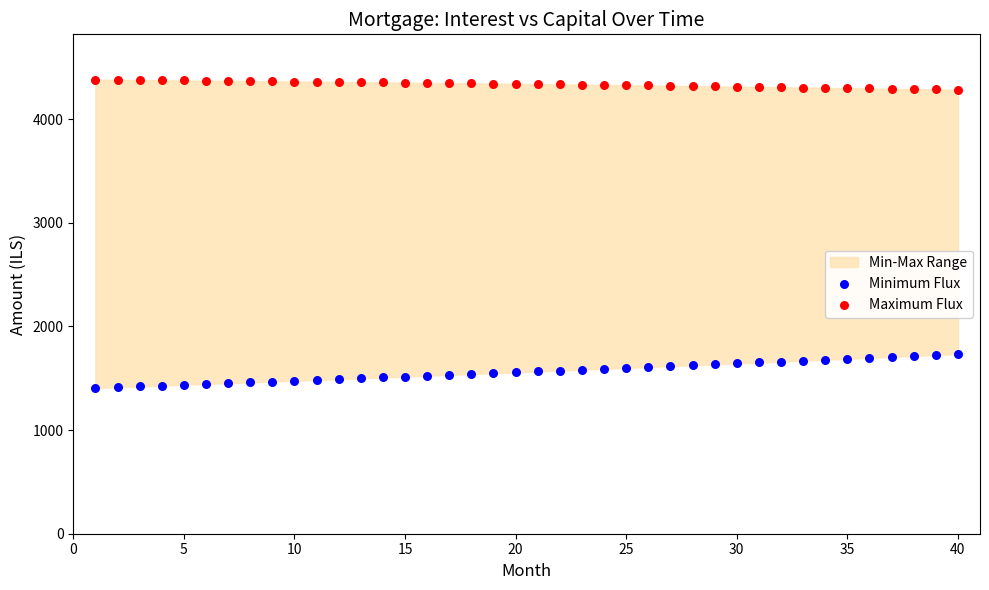

Across all data points, what is the range of X values (max minus min)?

39.0